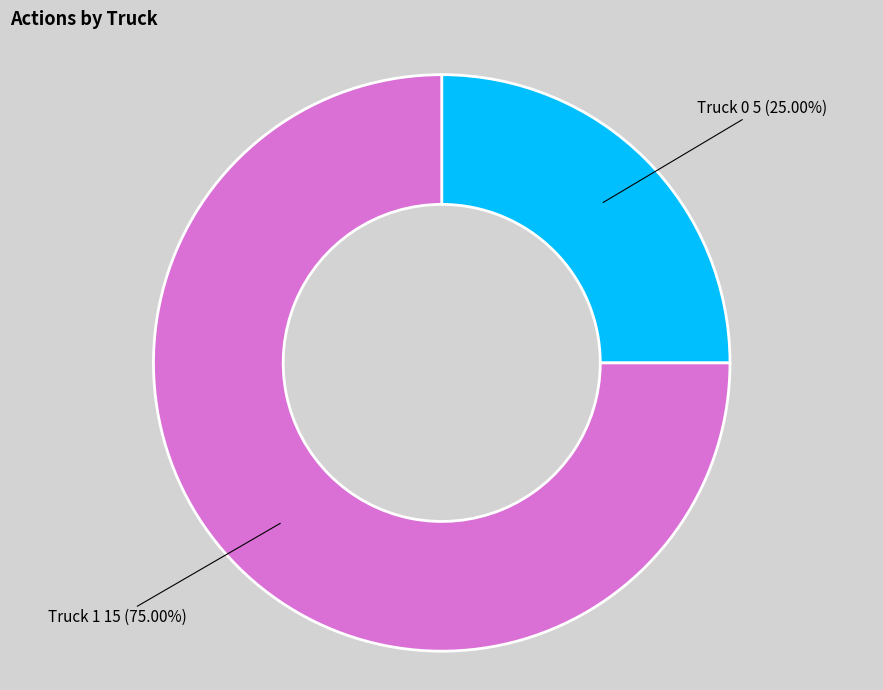

Does any single category account for the majority?

Yes